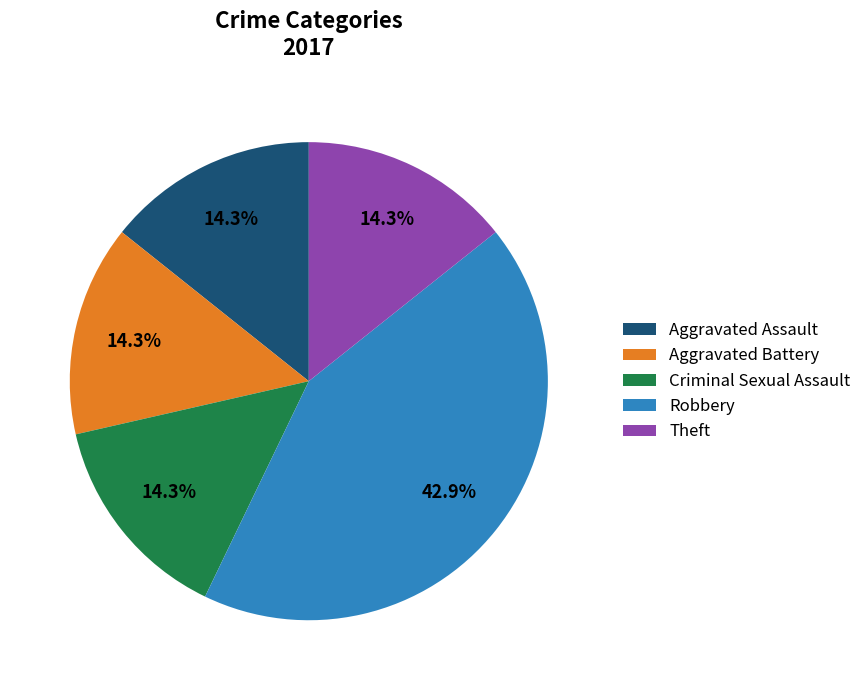

Is there a majority slice in this chart?

No